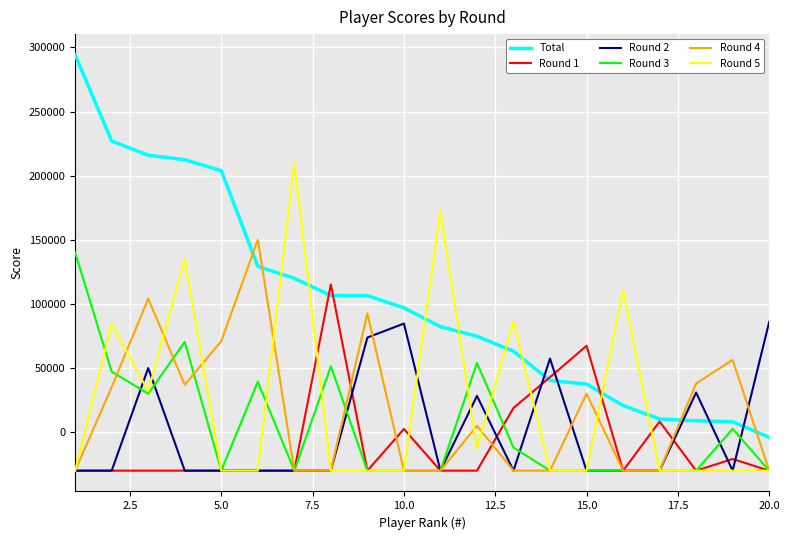

Which series has the largest total across all categories?

Total